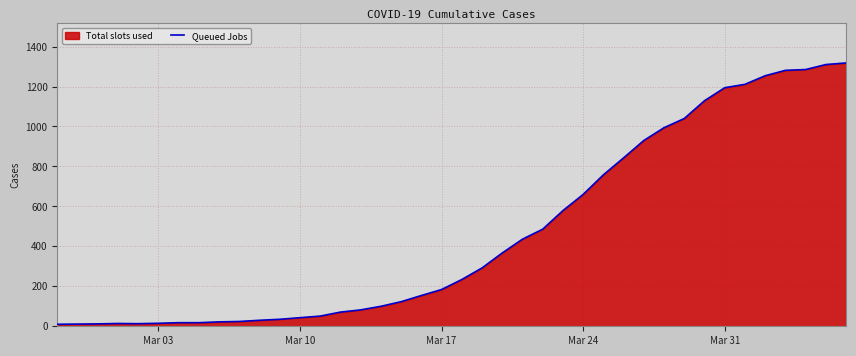

What is the maximum value shown in the chart?

1318